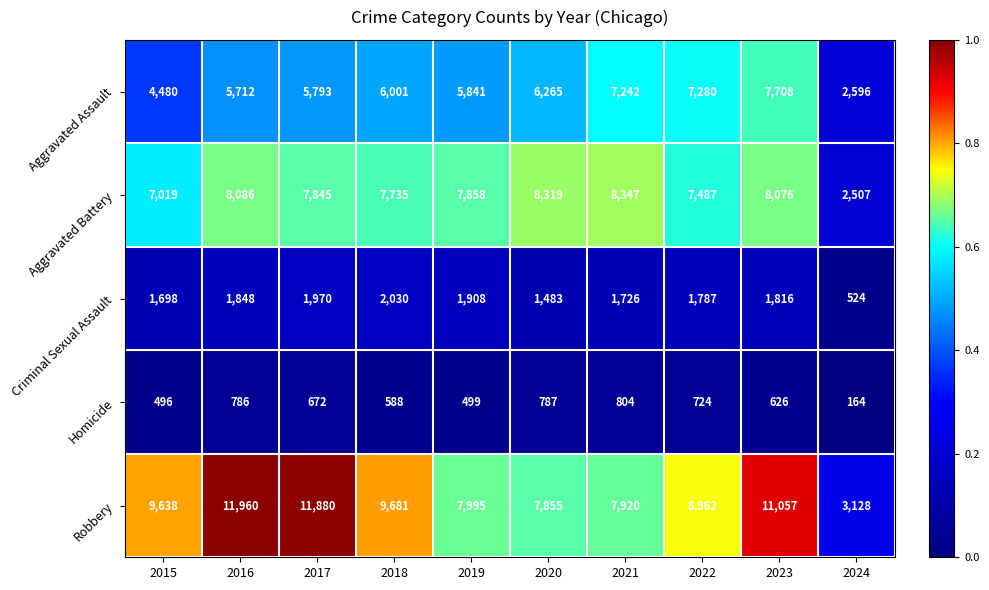

Which series has the largest total across all categories?

Robbery